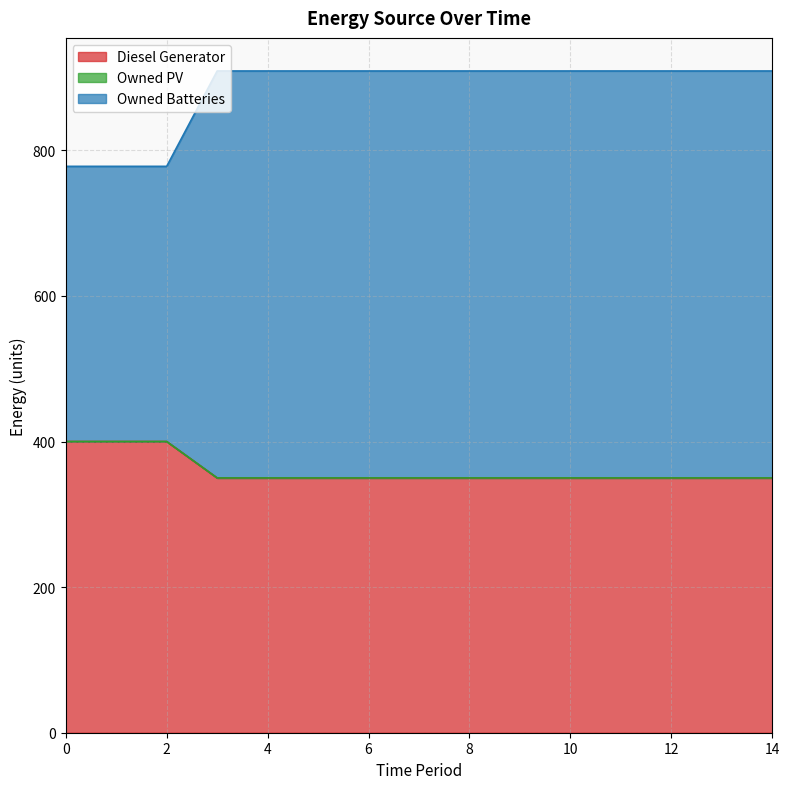

What is the maximum value for Diesel Generator?

400